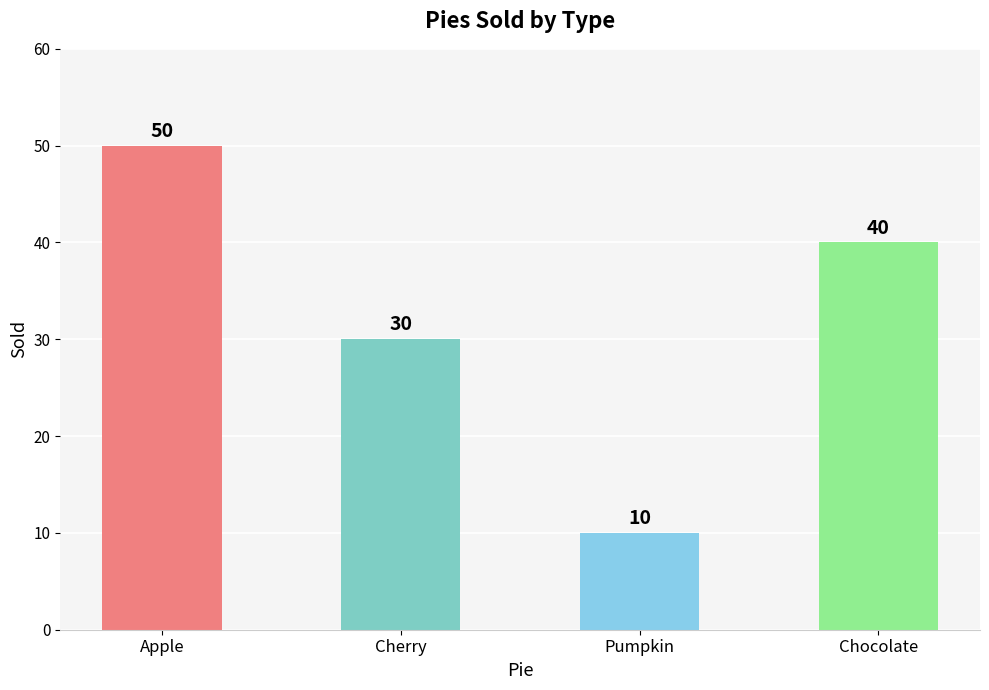

What is the sum of all values?

130